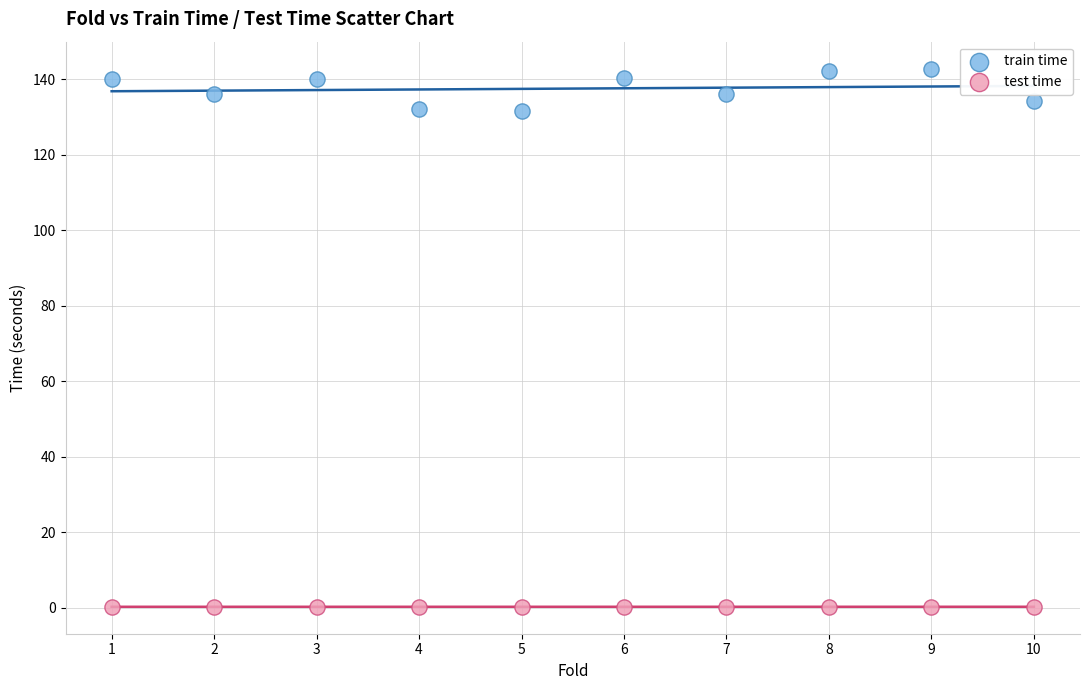

Across all data points, what is the range of X values (max minus min)?

9.0